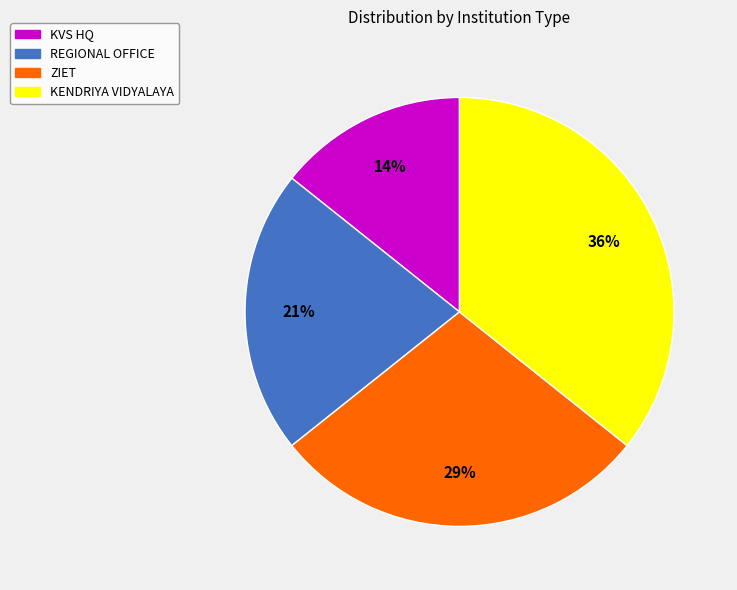

Does KENDRIYA VIDYALAYA account for over 50% of the chart?

No